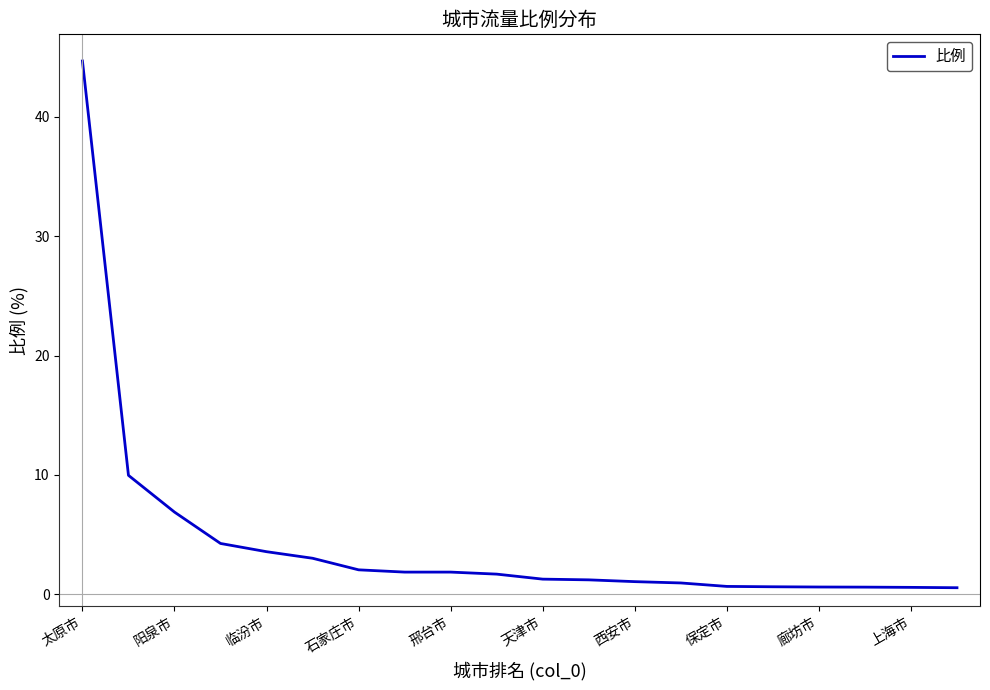

What is the maximum value shown in the chart?

44.7